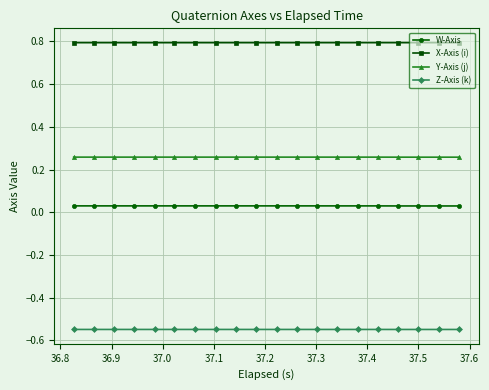

What is the highest value of the X-Axis (i) series?

0.8